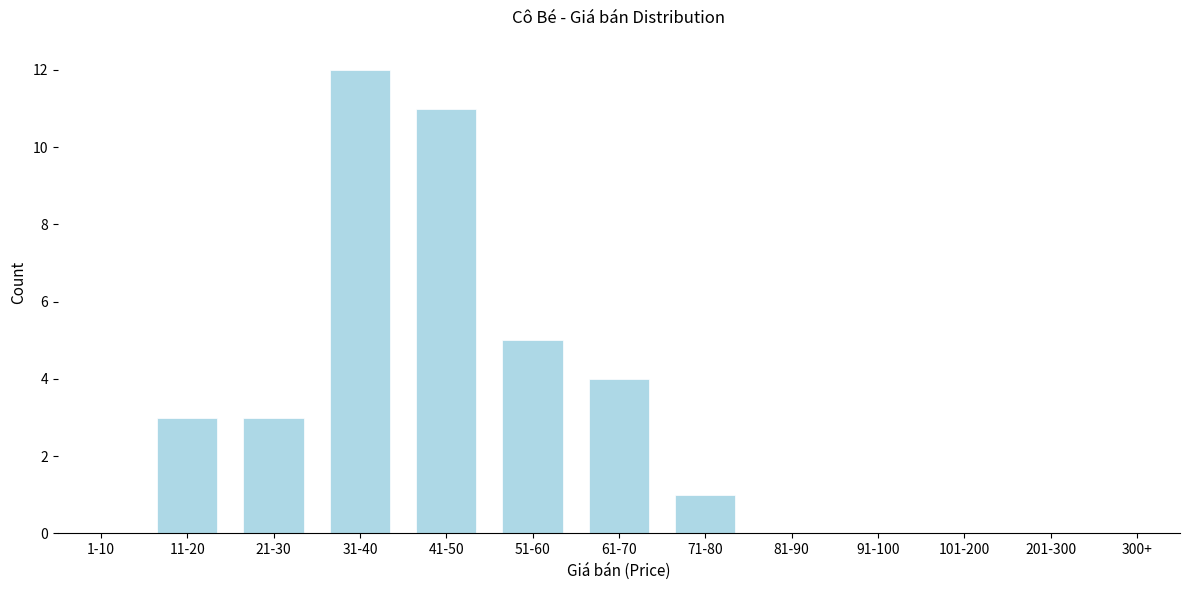

Reading right to left, what are all the values shown in this chart?

300+=0	201-300=0	101-200=0	91-100=0	81-90=0	71-80=1	61-70=4	51-60=5	41-50=11	31-40=12	21-30=3	11-20=3	1-10=0